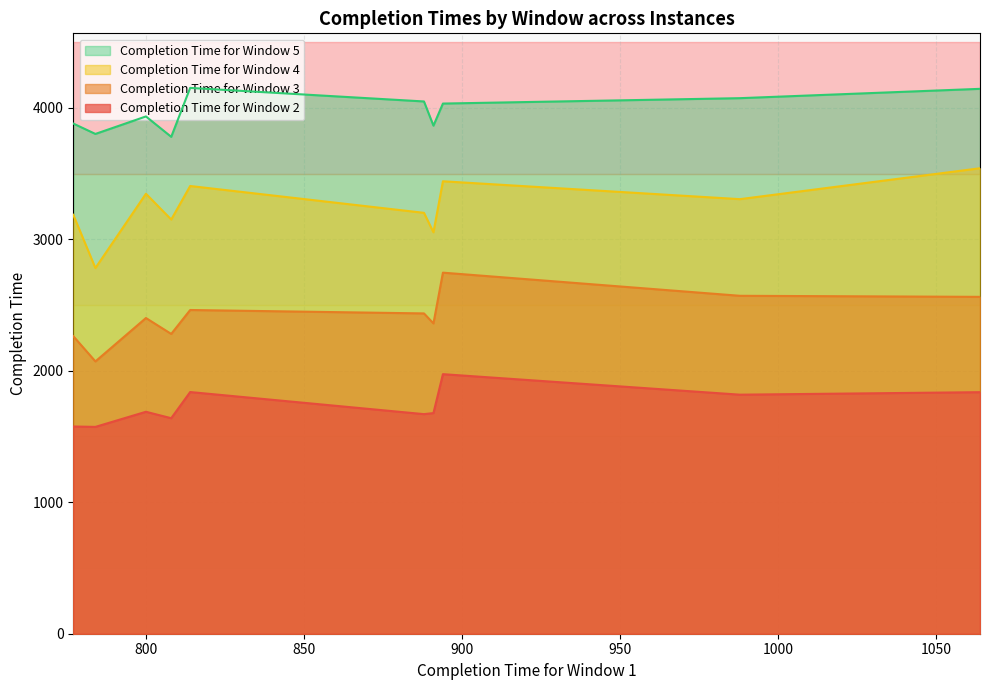

How many lines are shown in the chart?

4